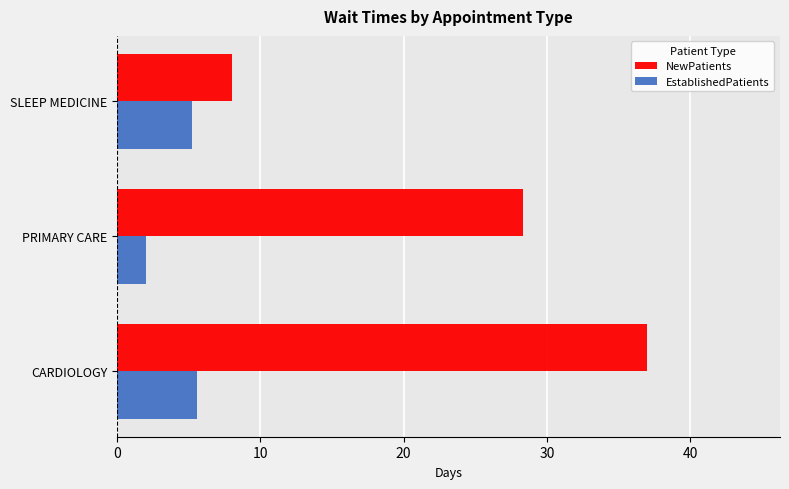

At which category is the sum across all series the highest?

CARDIOLOGY